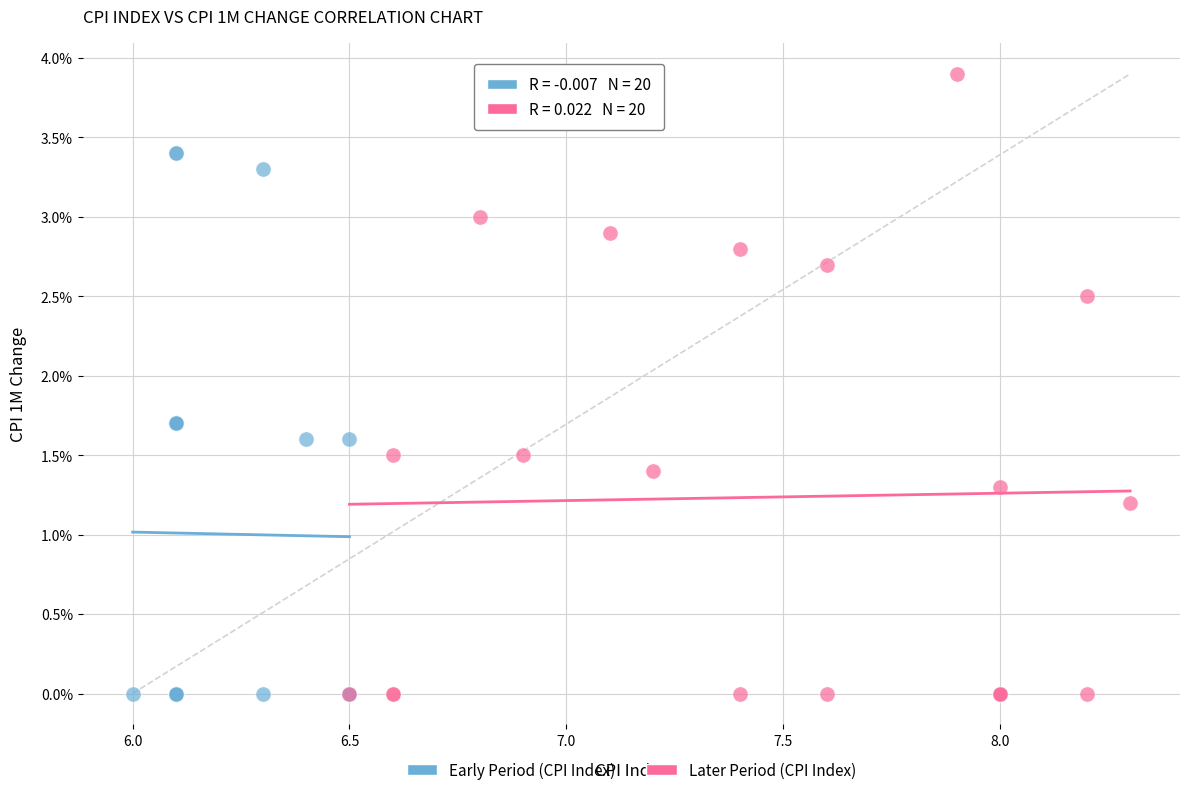

Which series has the widest spread of Y values?

Later Period (CPI Index)